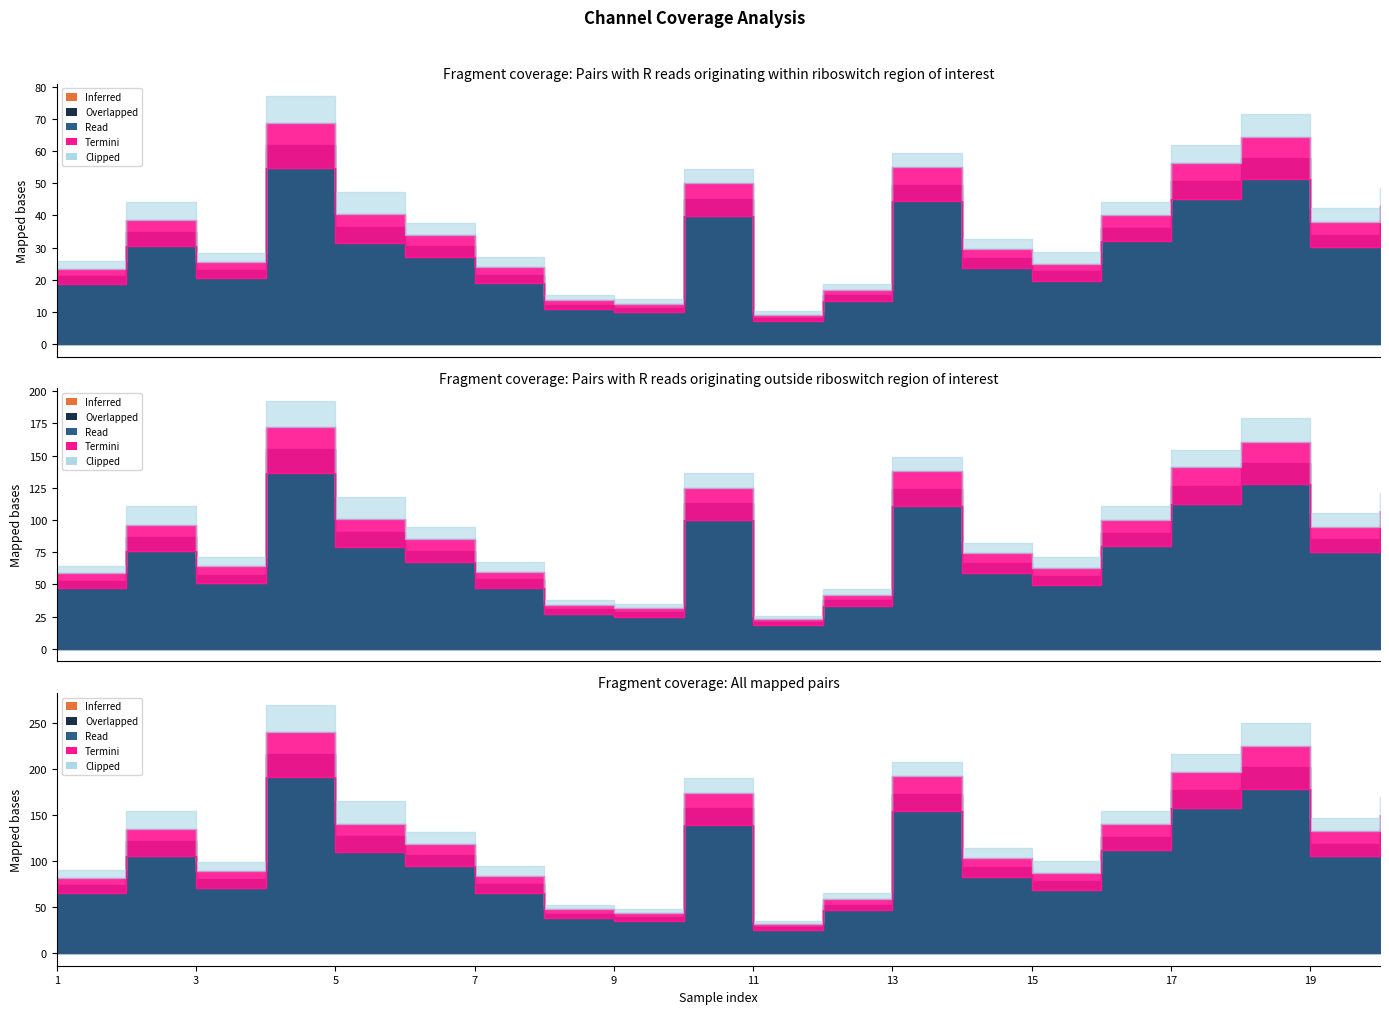

How many lines are shown in the chart?

3